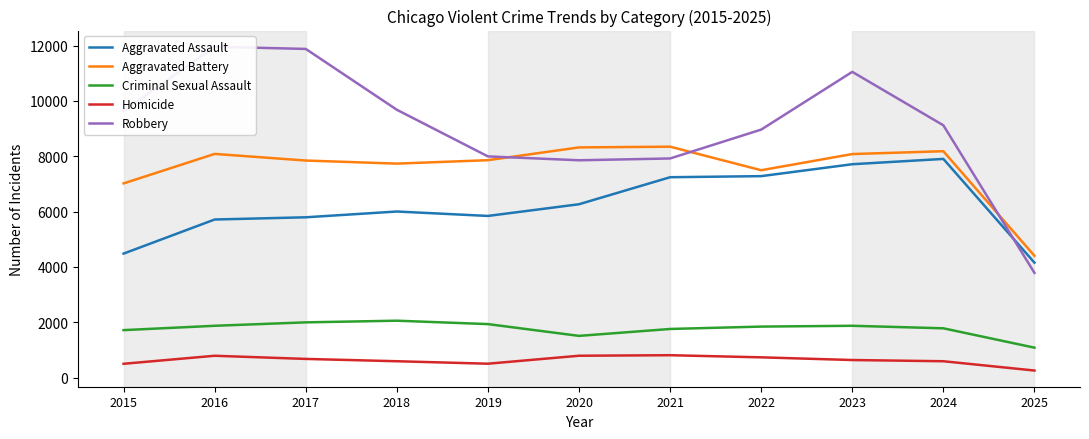

At which category does Homicide reach its first local peak?

2016